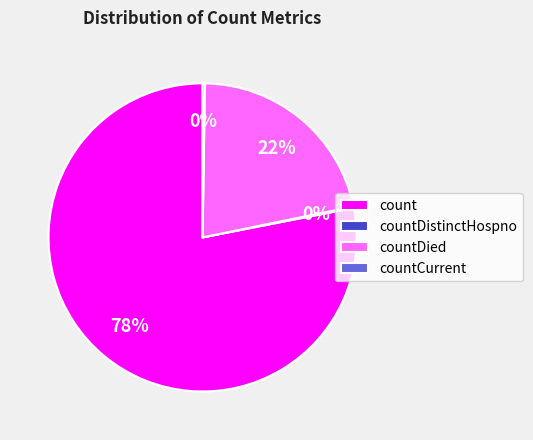

To the nearest percent, what is the difference between the largest and smallest slice percentages?

78%